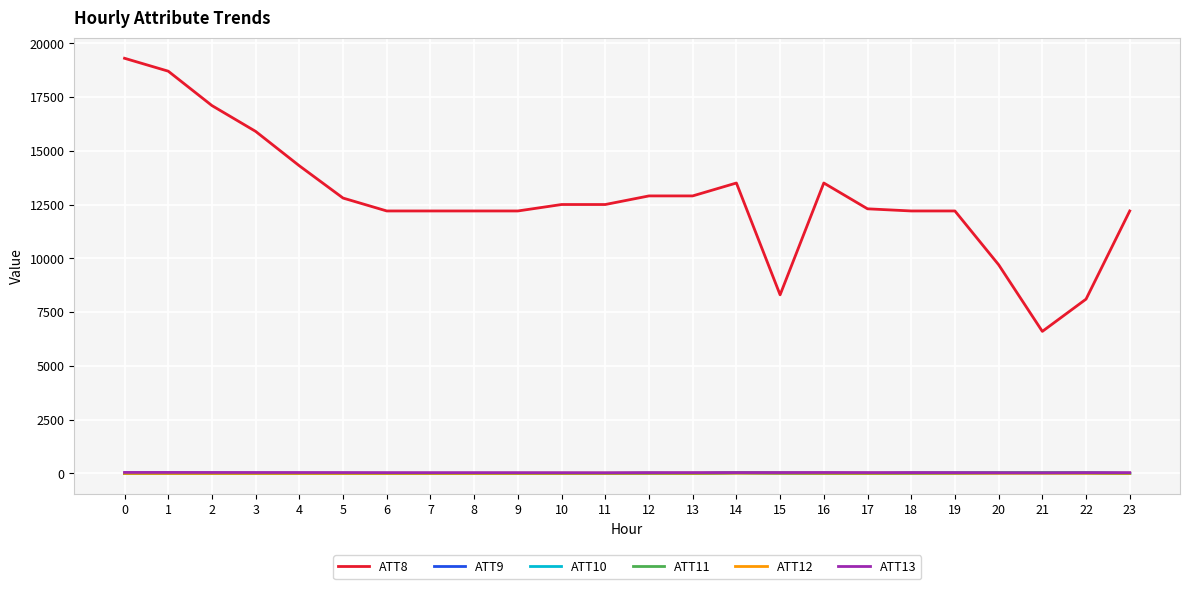

What is the sum of the ATT11 values at 2 and 14?

10.5